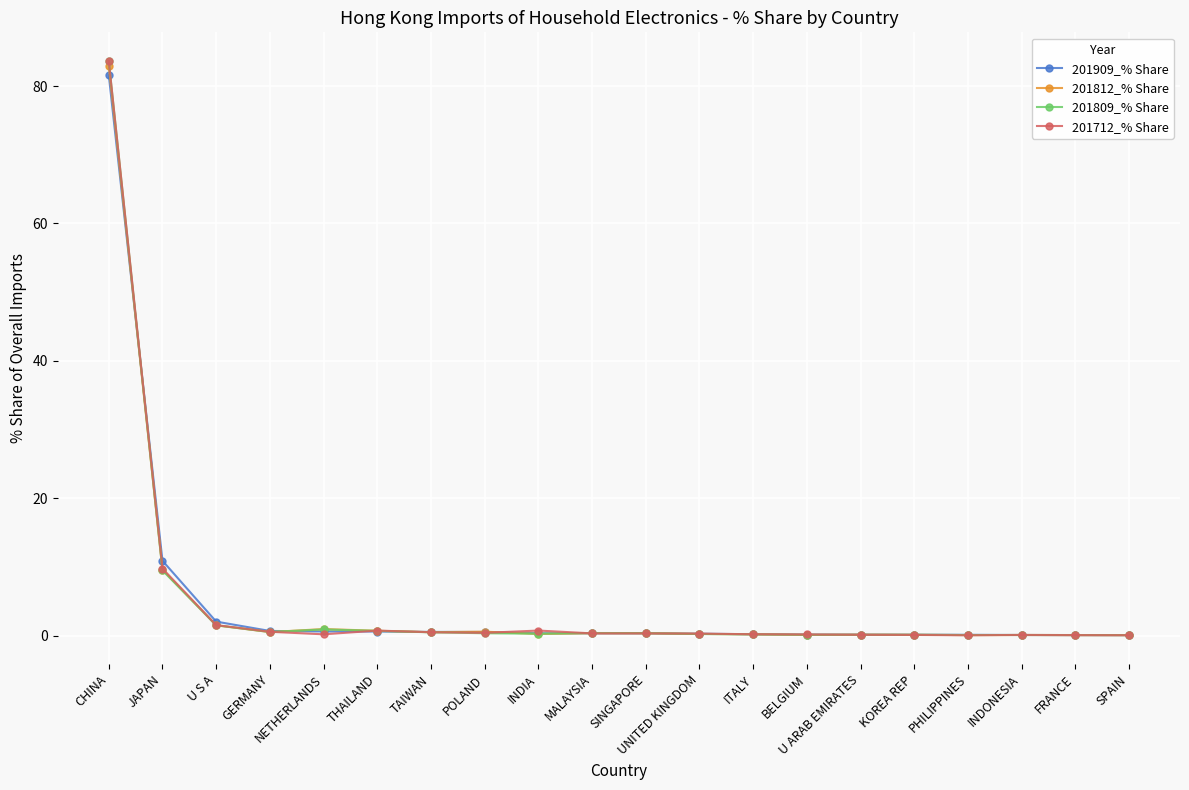

Which series has the largest range (max minus min)?

201712_% Share